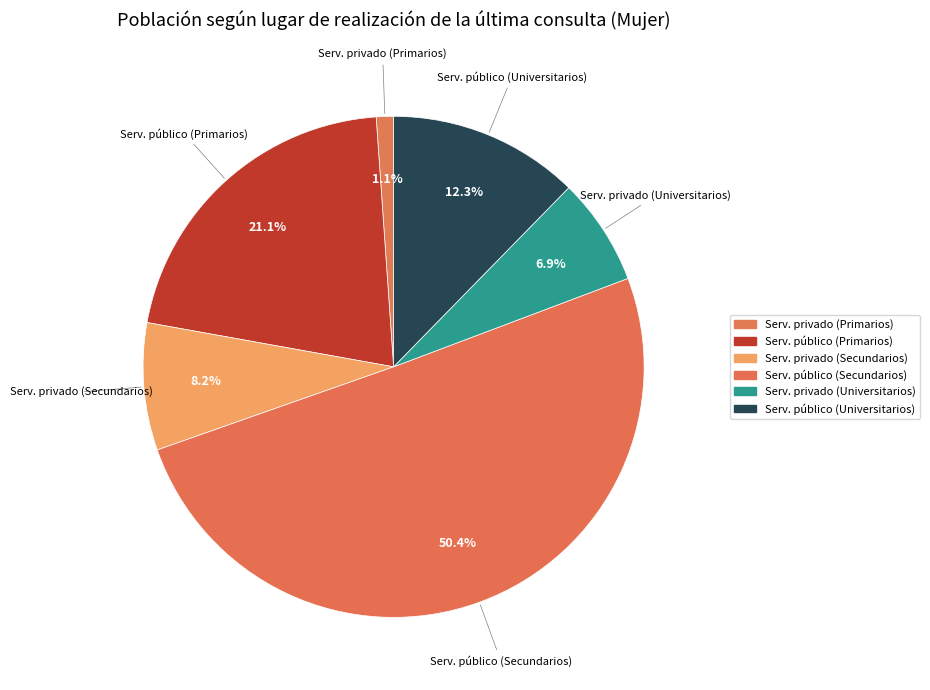

Which slice is the largest?

Serv. público (Secundarios)